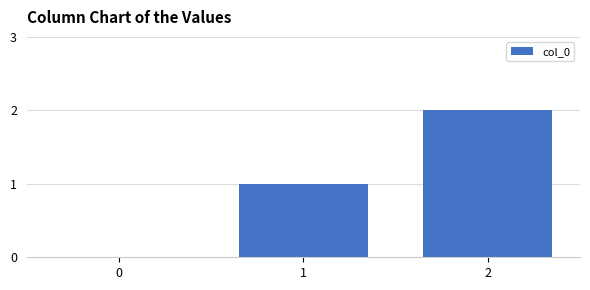

What is the sum of all values?

3